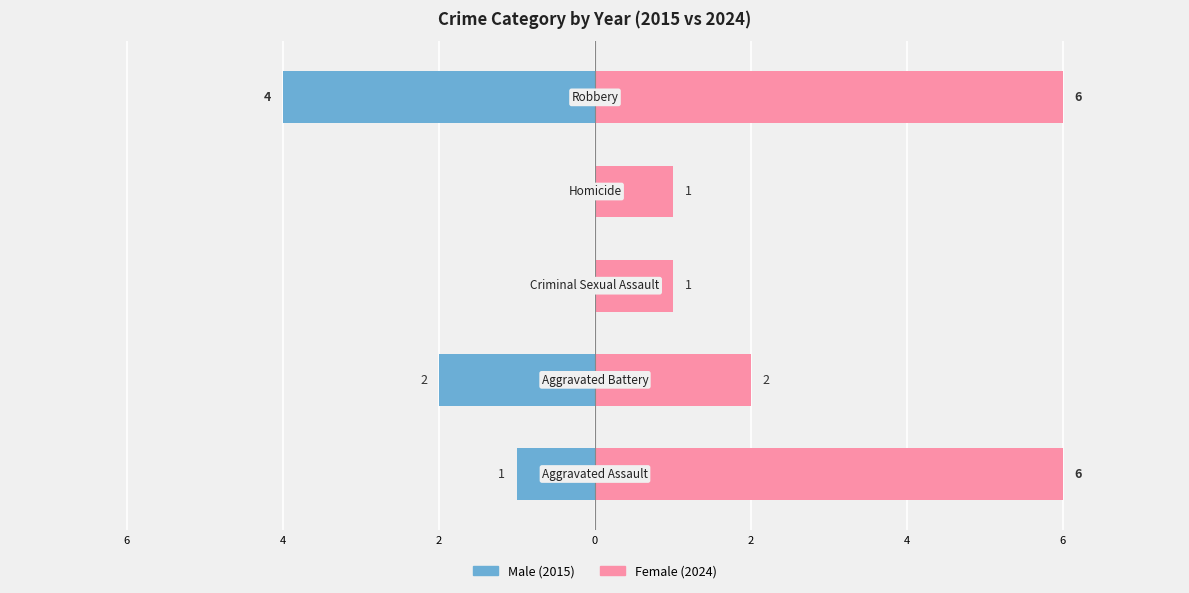

True or false: Female has a value of 3 at 8.

False